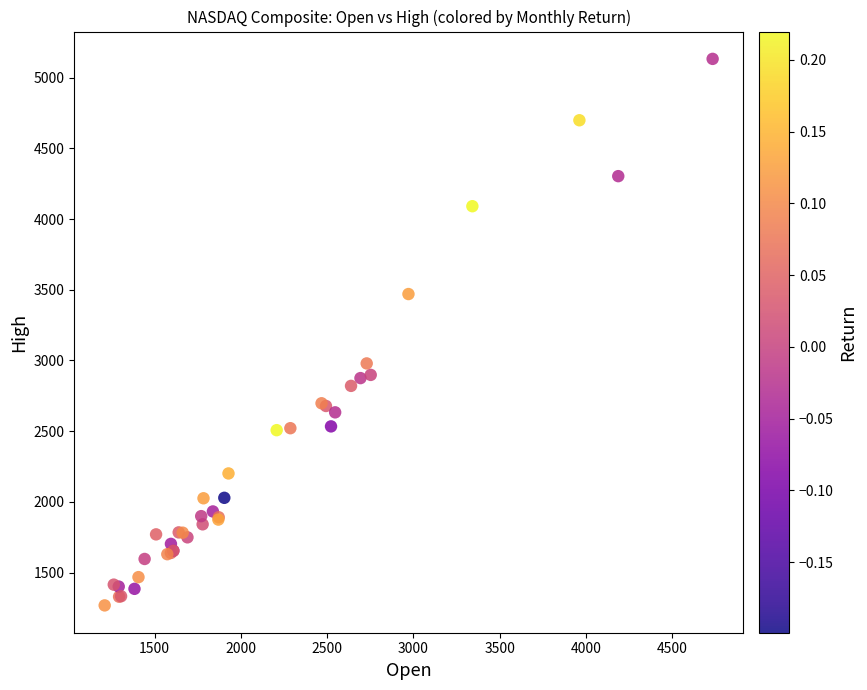

What Y value in the scatter plot is closest to 3199?

2978.6